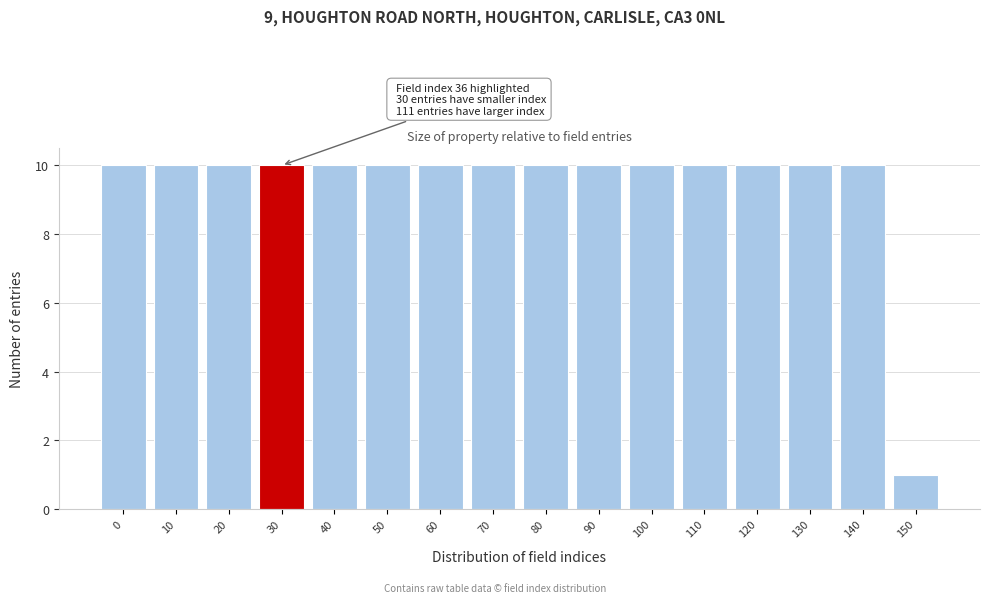

Reading right to left, list all the values displayed in this chart.

1	10	10	10	10	10	10	10	10	10	10	10	10	10	10	10